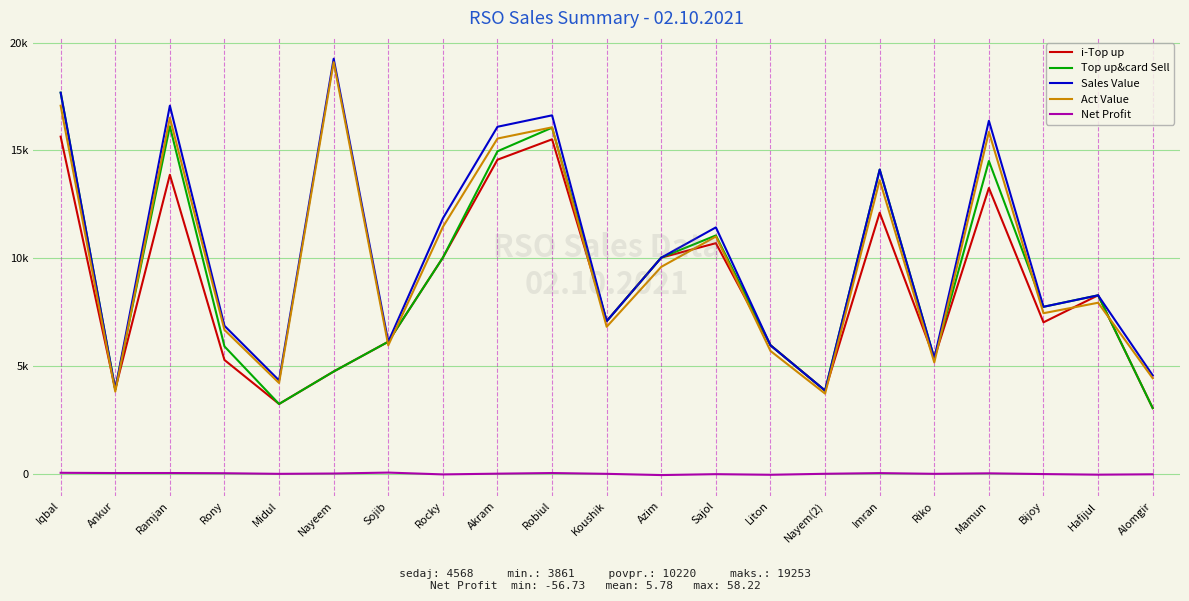

Rank the series at Nayeem from highest to lowest value.

Sales Value, Act Value, i-Top up, Top up&card Sell, Net Profit